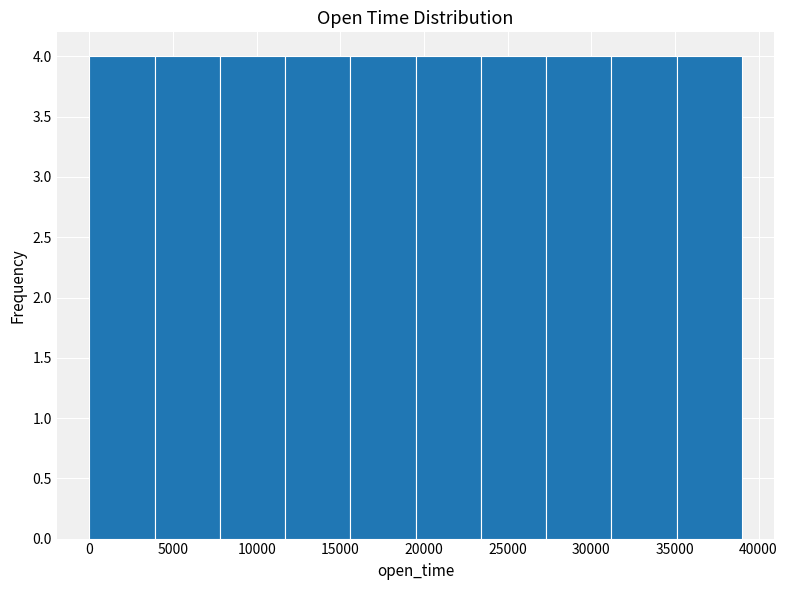

Reading left to right, transcribe this chart: for each bar, give the range it covers on the x-axis and its height. Neither the bar edges nor the heights are printed on the chart, so give them approximately, as read against the axes.

0 to 3900: 4
3900 to 7800: 4
7800 to 11700: 4
11700 to 15600: 4
15600 to 19500: 4
19500 to 23400: 4
23400 to 27300: 4
27300 to 31200: 4
31200 to 35100: 4
35100 to 39000: 4